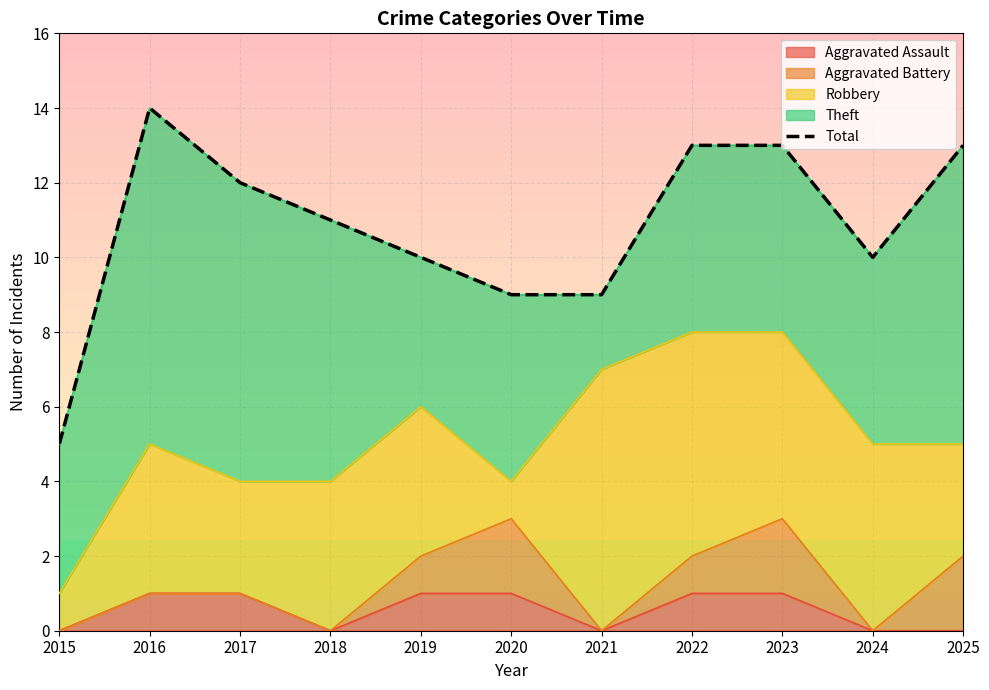

How many values exceed 11?

5